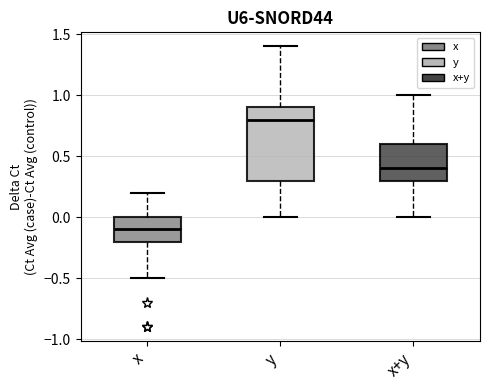

Which box is the tallest, from its lower edge to its upper edge?

y